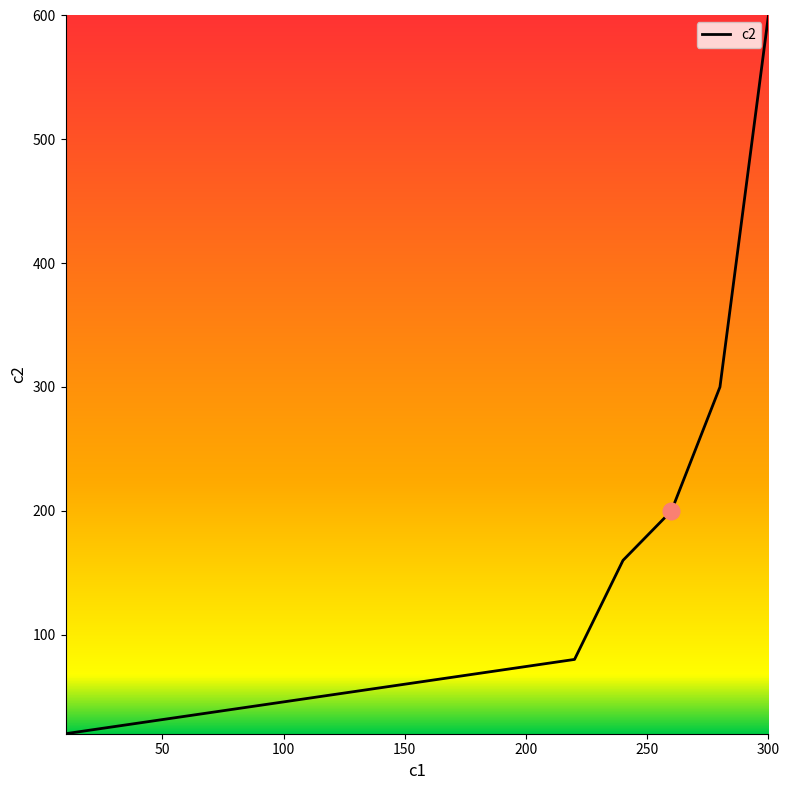

What is the greatest value displayed?

600